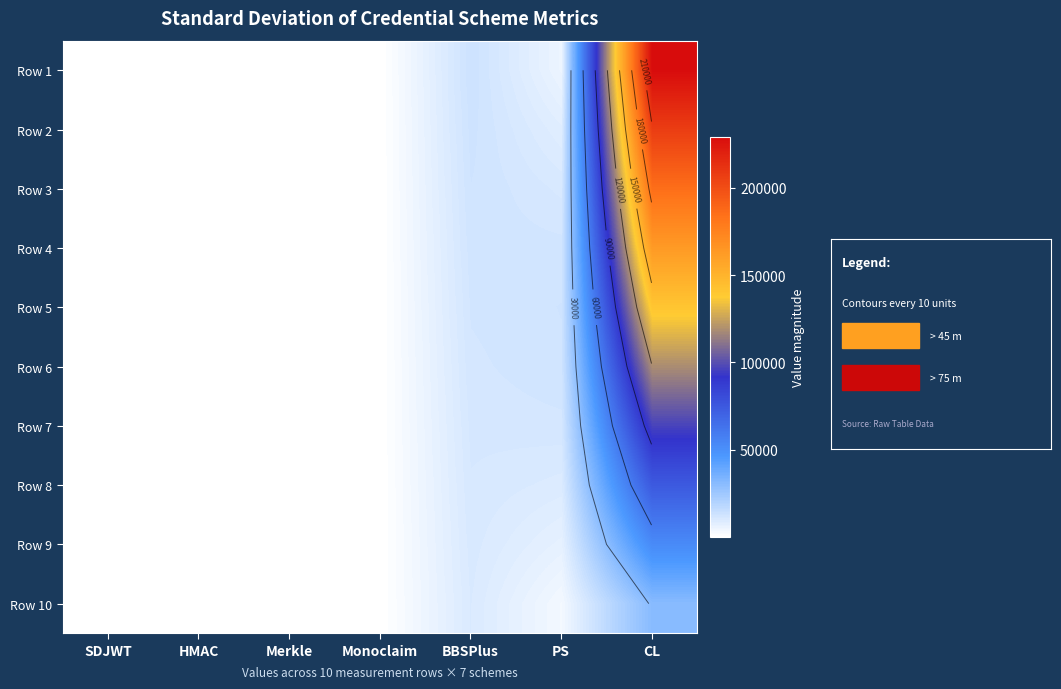

List the series in order of their peak value, lowest first.

Row 10, Row 9, Row 8, Row 7, Row 6, Row 5, Row 4, Row 3, Row 2, Row 1